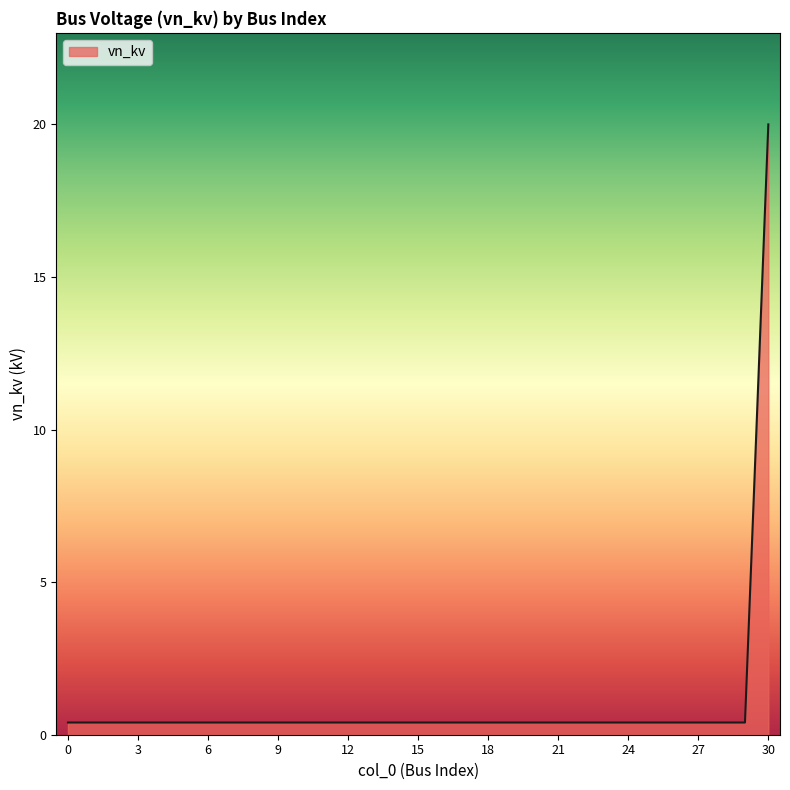

How many lines are shown in the chart?

1